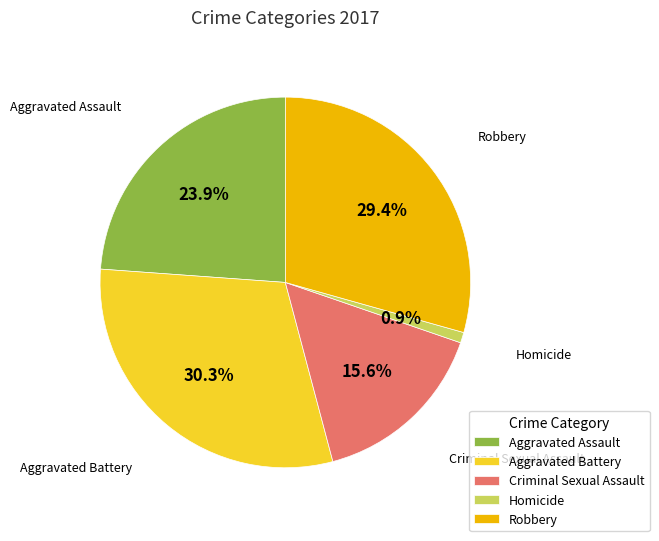

To the nearest percent, what is the average slice percentage?

20%